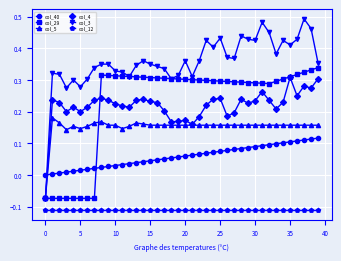

True or false: col_4 and col_12 cross at least once.

False